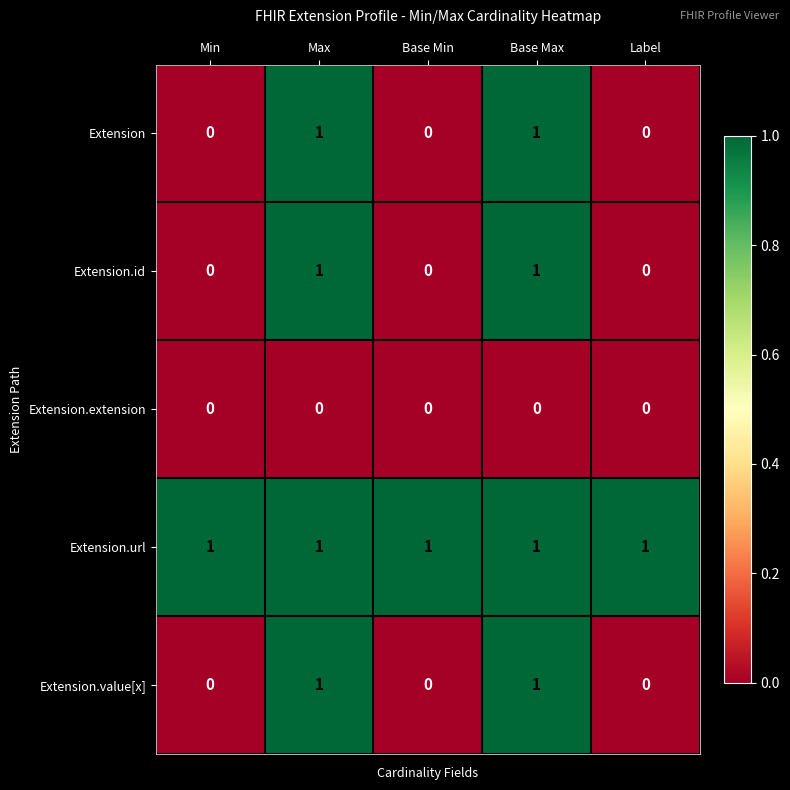

The Extension.url series shows 0 at Max. True or false?

False